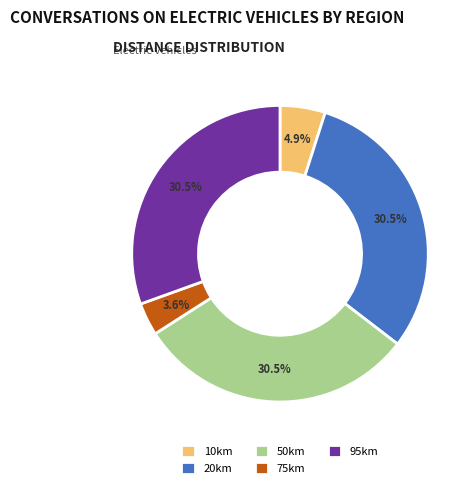

Which slice is the smallest?

75km